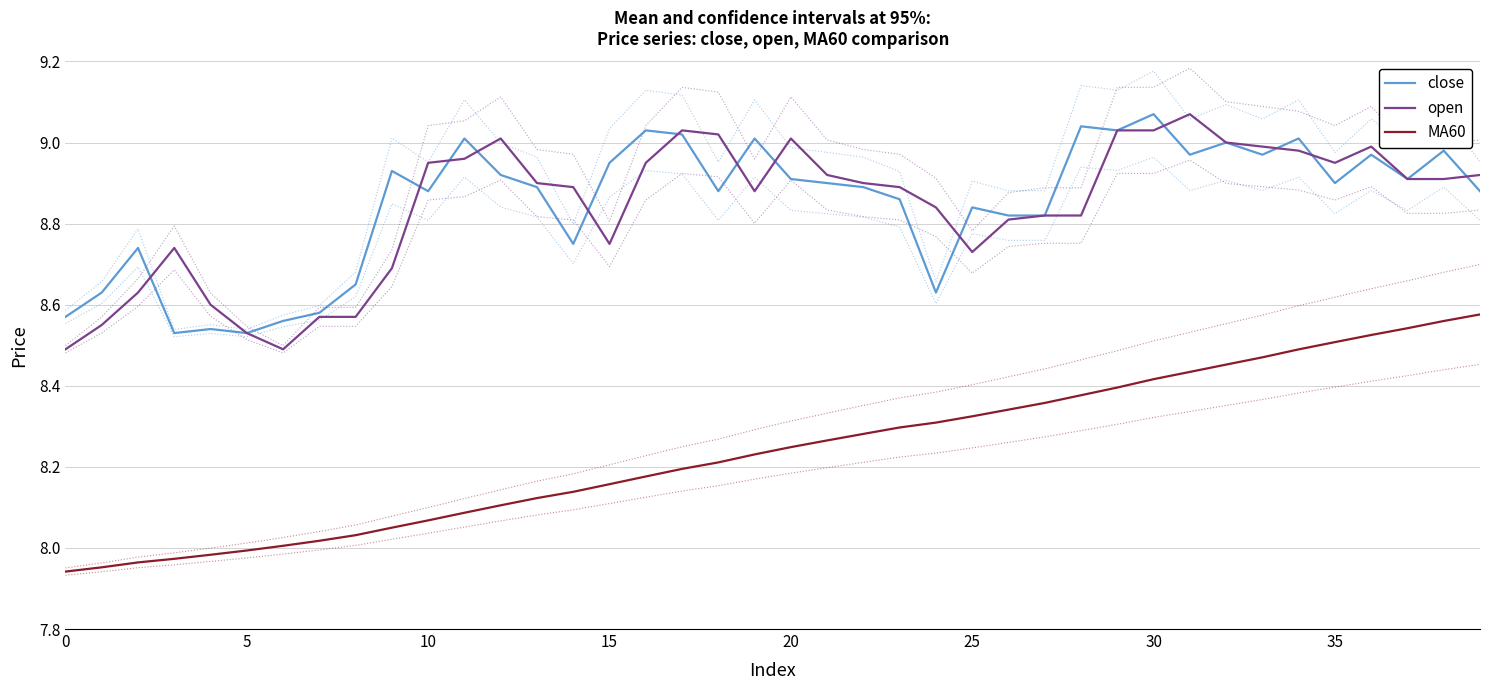

How many intersections are there between open and close?

13